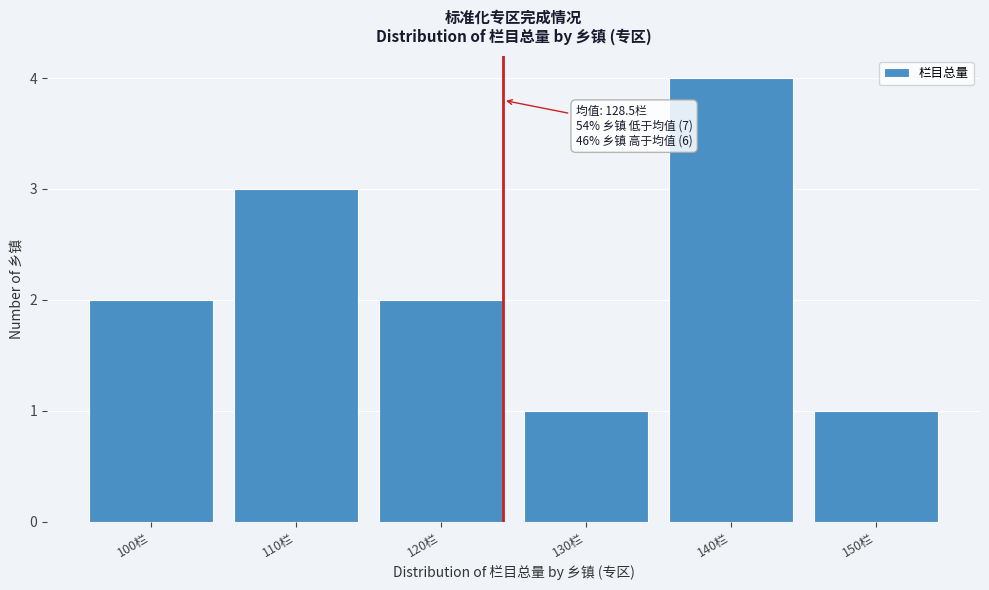

Reading left to right, list all the values displayed in this chart.

100栏=2	110栏=3	120栏=2	130栏=1	140栏=4	150栏=1